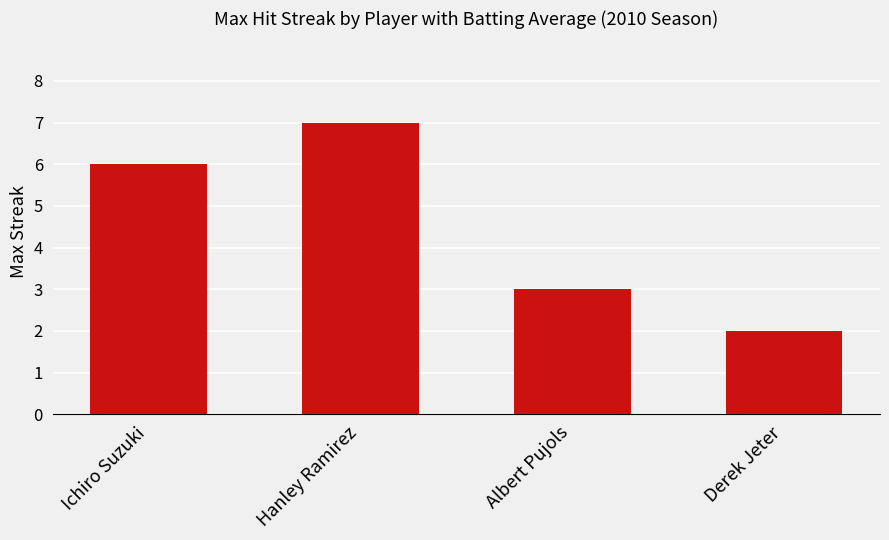

Reading left to right, transcribe all the data shown in this chart.

6	7	3	2